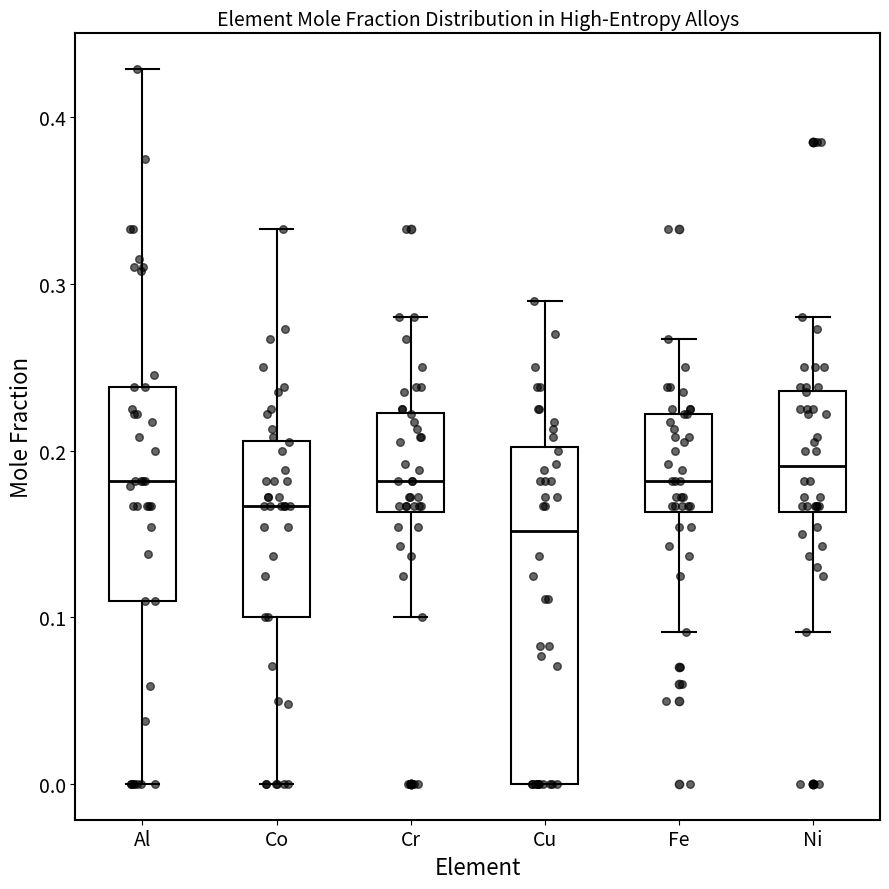

Reading left to right, transcribe this box plot: for each box, give where its median line is, the range the box spans, and where its two whiskers end, as read against the y-axis. The values are not printed on the chart, so give them approximately, as read against the axis.

Al: median 0.18, box 0.11 to 0.24, whiskers 0.00 to 0.43
Co: median 0.17, box 0.10 to 0.21, whiskers 0.00 to 0.33
Cr: median 0.18, box 0.16 to 0.22, whiskers 0.10 to 0.28
Cu: median 0.15, box 0.00 to 0.20, whiskers 0.00 to 0.29
Fe: median 0.18, box 0.16 to 0.22, whiskers 0.09 to 0.27
Ni: median 0.19, box 0.16 to 0.24, whiskers 0.09 to 0.28